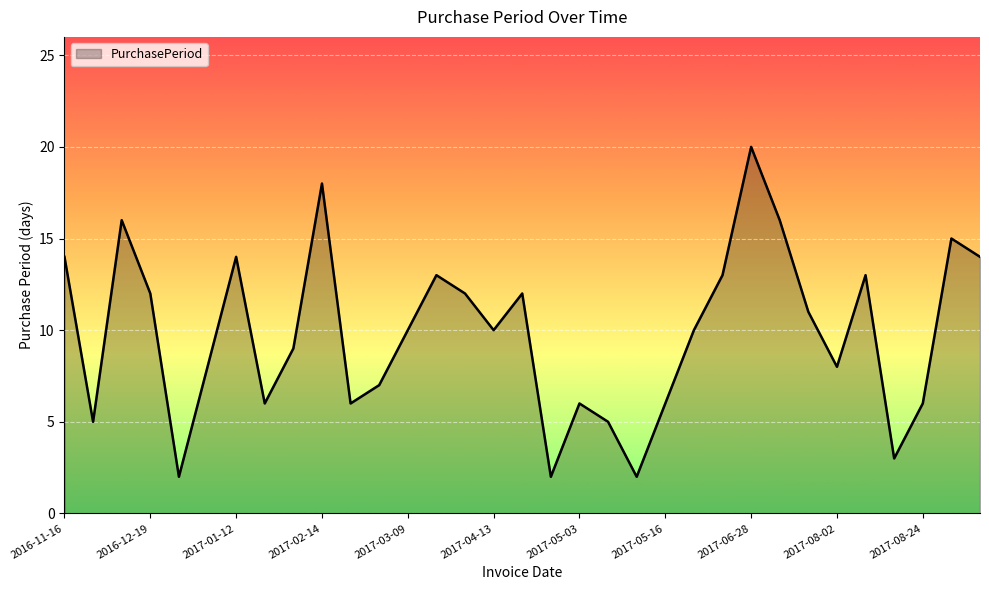

What is the difference between the maximum and minimum values?

18